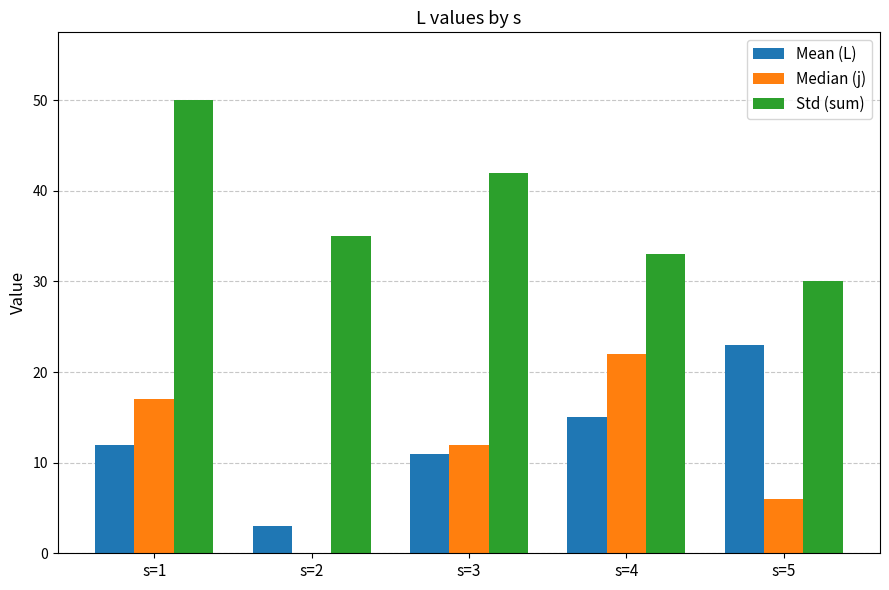

At which category is the sum across all series the highest?

s=1